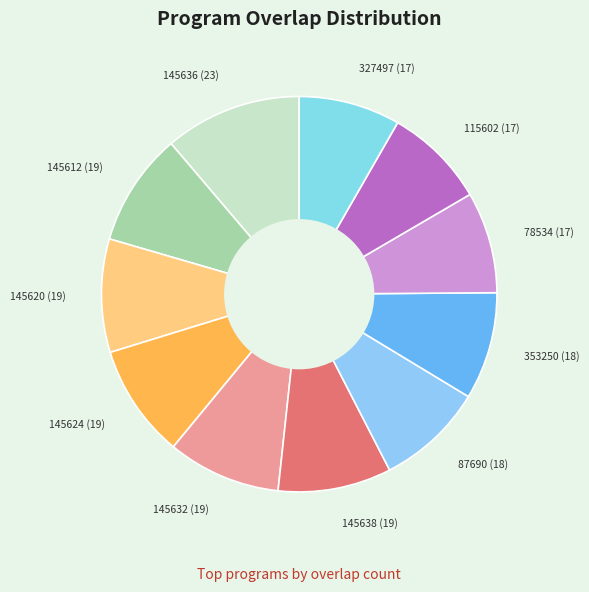

Do 145636 (23) and 145612 (19) together represent more than half of the pie?

No